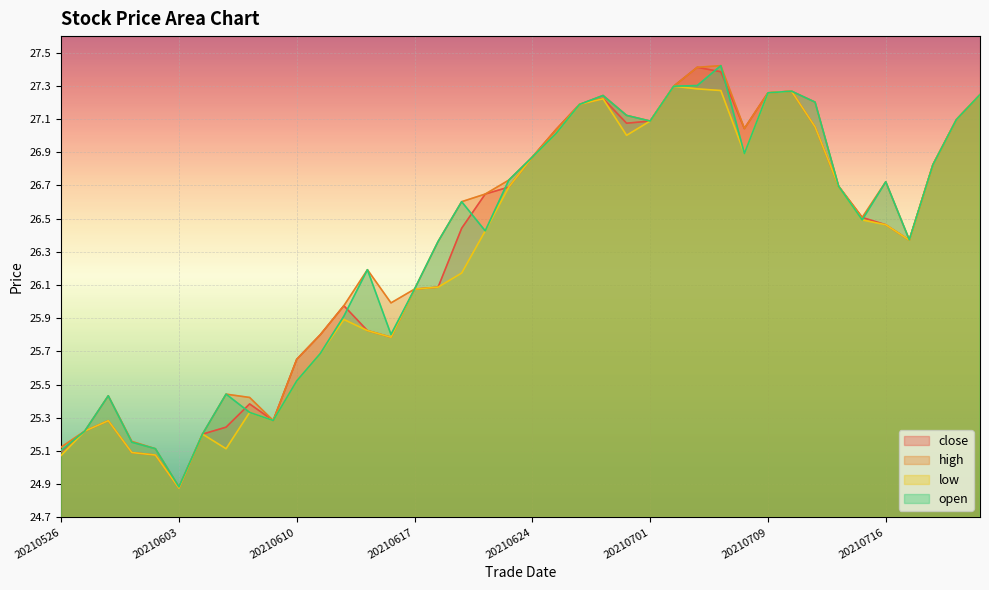

What are all the series names shown in the legend?

close, high, low, open